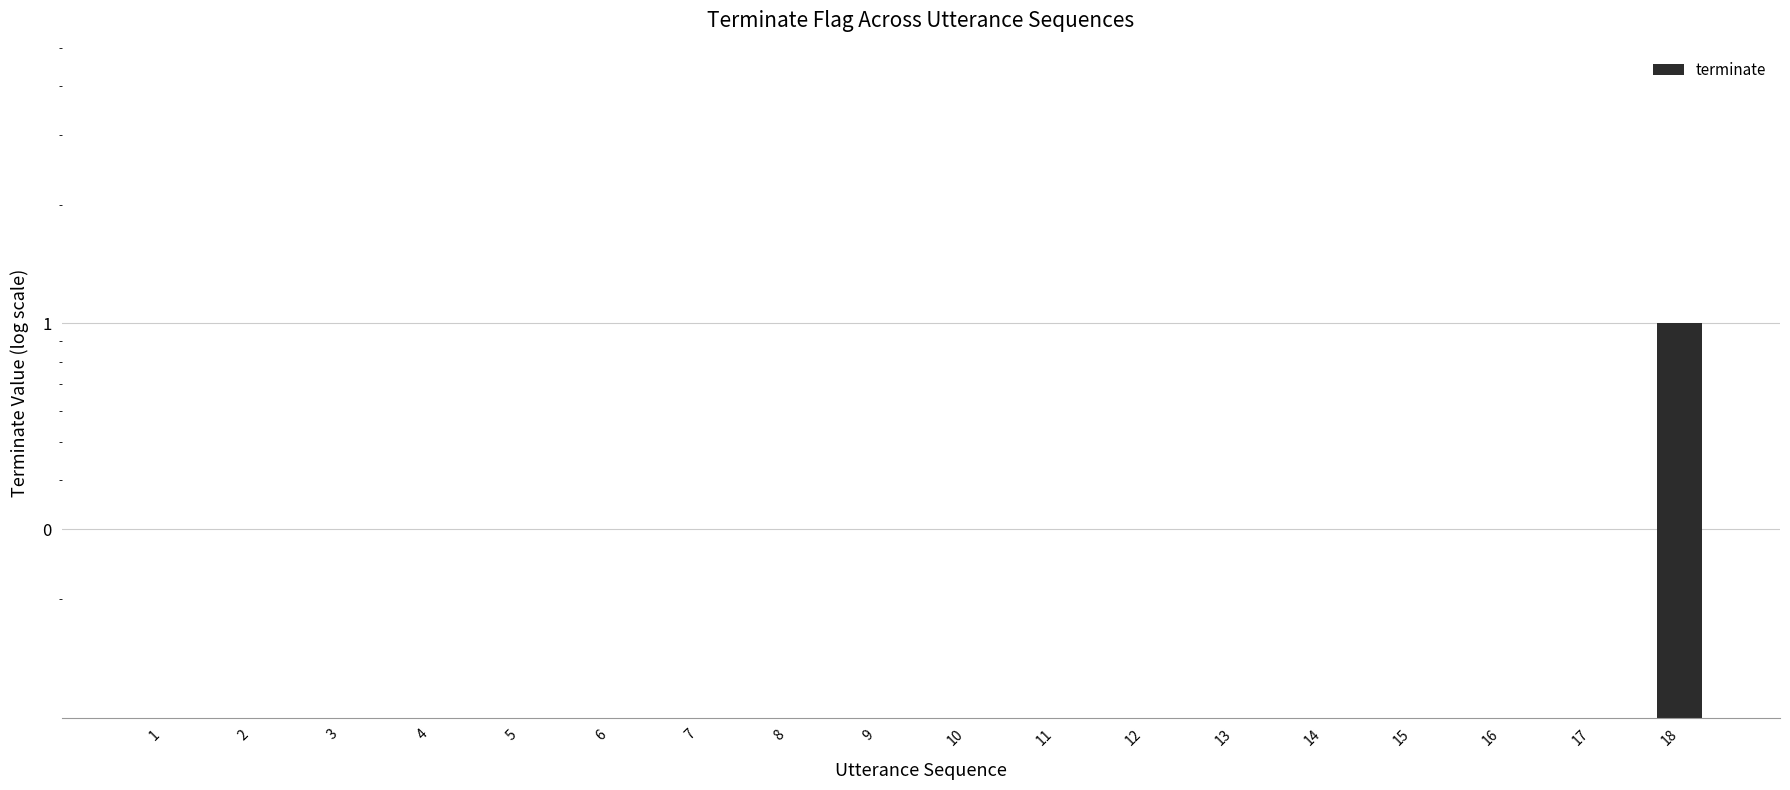

The chart shows a value of 0.0 at 11. True or false?

False